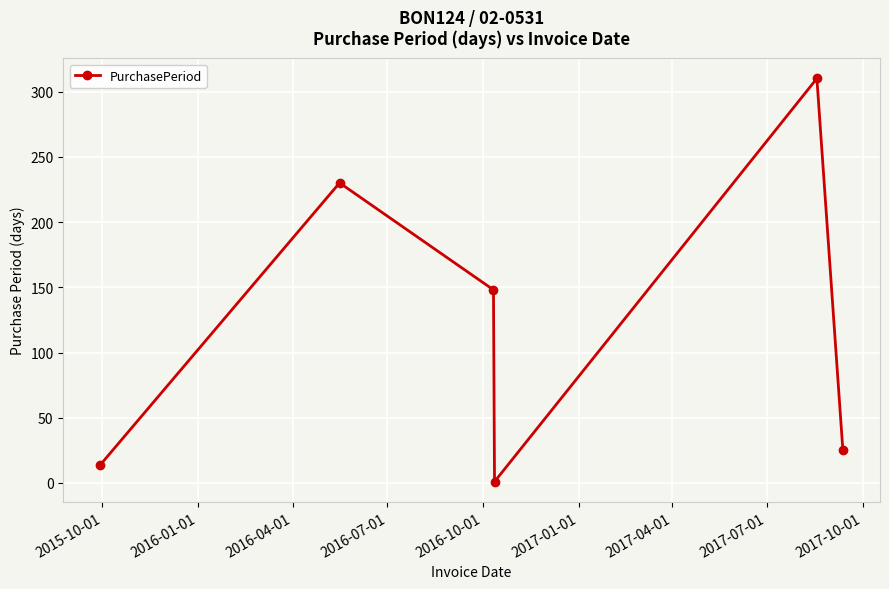

What is the value of the 6th point from the left?

25